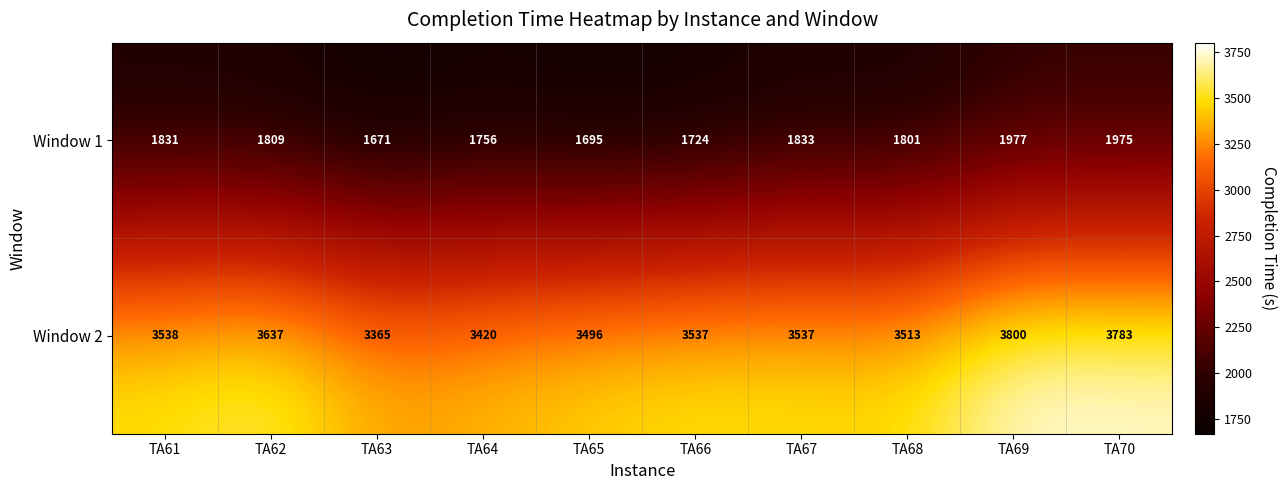

Rank the series by their average value, from lowest to highest.

Window 1, Window 2